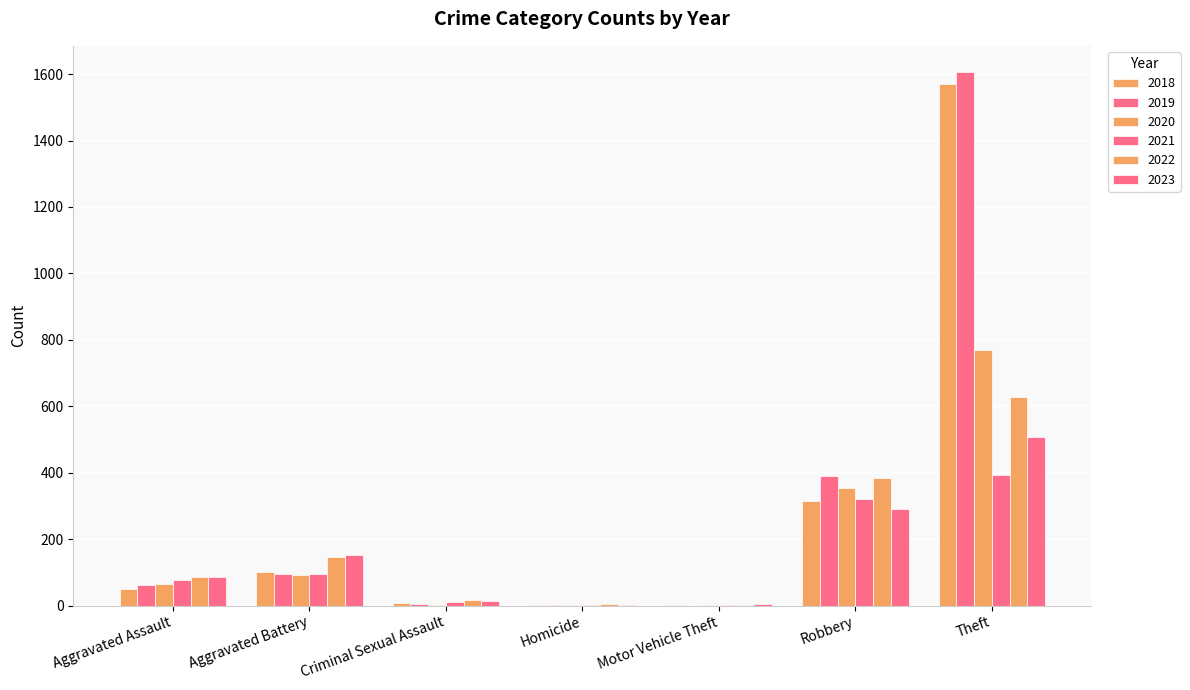

Rank the series by their maximum value, from highest to lowest.

2019, 2018, 2020, 2022, 2023, 2021